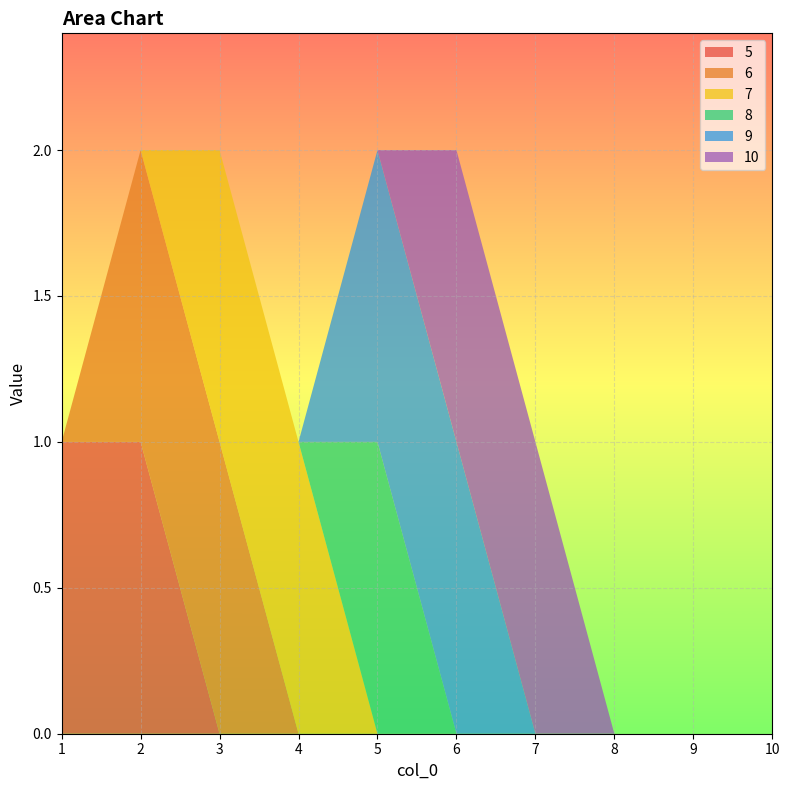

Reading left to right, extract all data points from this chart.

5: 1=1	2=1	3=0	4=0	5=0	6=0	7=0	8=0	9=0	10=0
6: 1=0	2=1	3=1	4=0	5=0	6=0	7=0	8=0	9=0	10=0
7: 1=0	2=0	3=1	4=1	5=0	6=0	7=0	8=0	9=0	10=0
8: 1=0	2=0	3=0	4=0	5=1	6=0	7=0	8=0	9=0	10=0
9: 1=0	2=0	3=0	4=0	5=1	6=1	7=0	8=0	9=0	10=0
10: 1=0	2=0	3=0	4=0	5=0	6=1	7=1	8=0	9=0	10=0